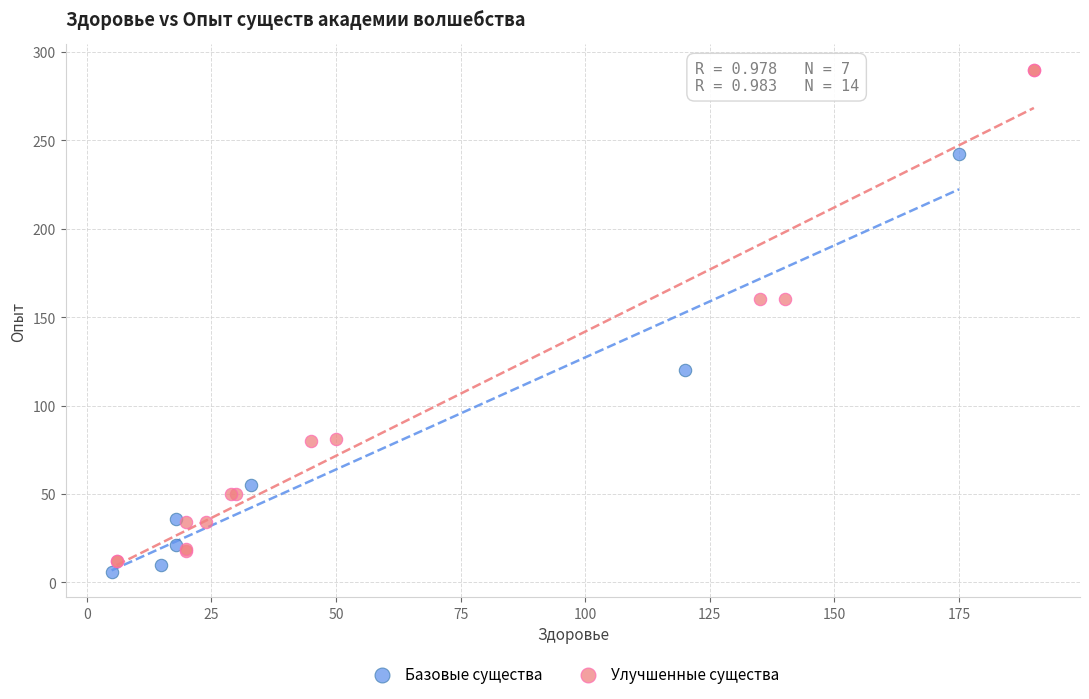

Which series contains the highest Y value?

Улучшенные существа